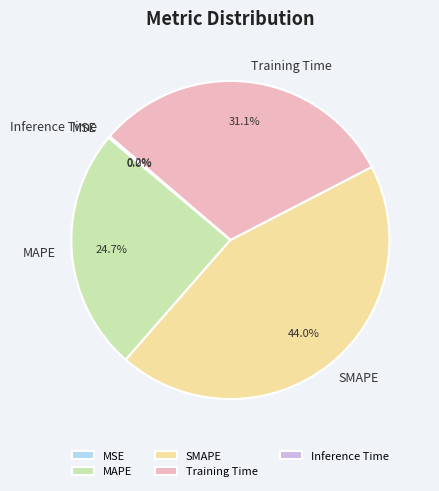

Which slice is the largest?

SMAPE